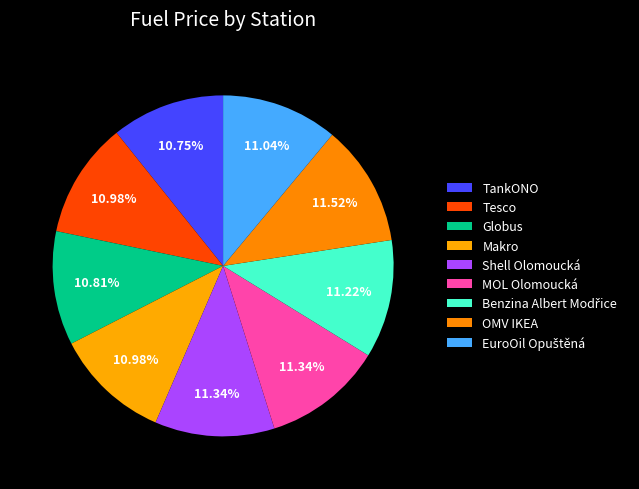

What percentage do EuroOil Opuštěná and OMV IKEA together represent?

22.6%